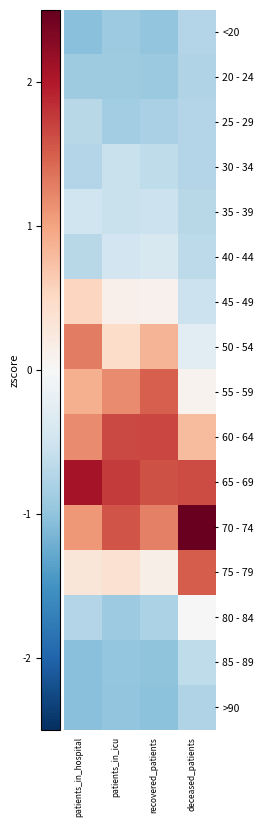

Between recovered_patients and deceased_patients, which is larger?

deceased_patients